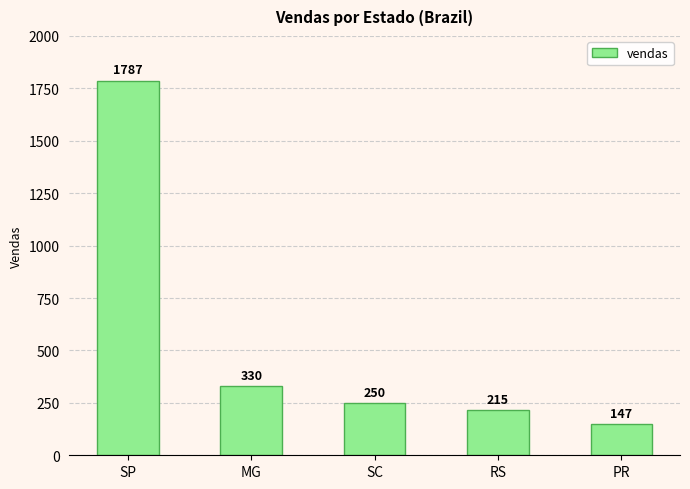

How many bars are there in total?

5